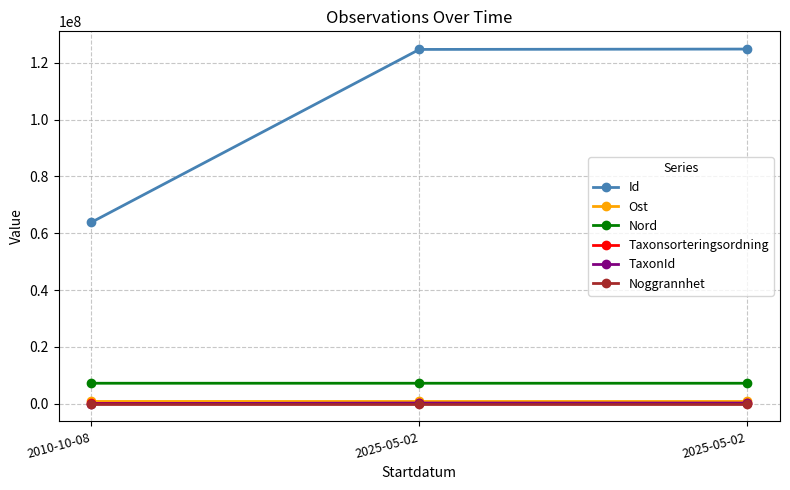

How many data points in Noggrannhet are above 10?

1